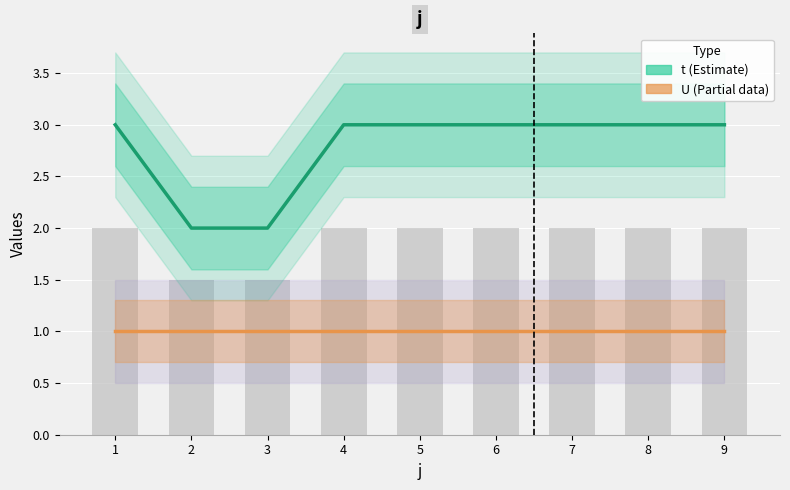

What is the value of the U bar at the 9th from the left?

1